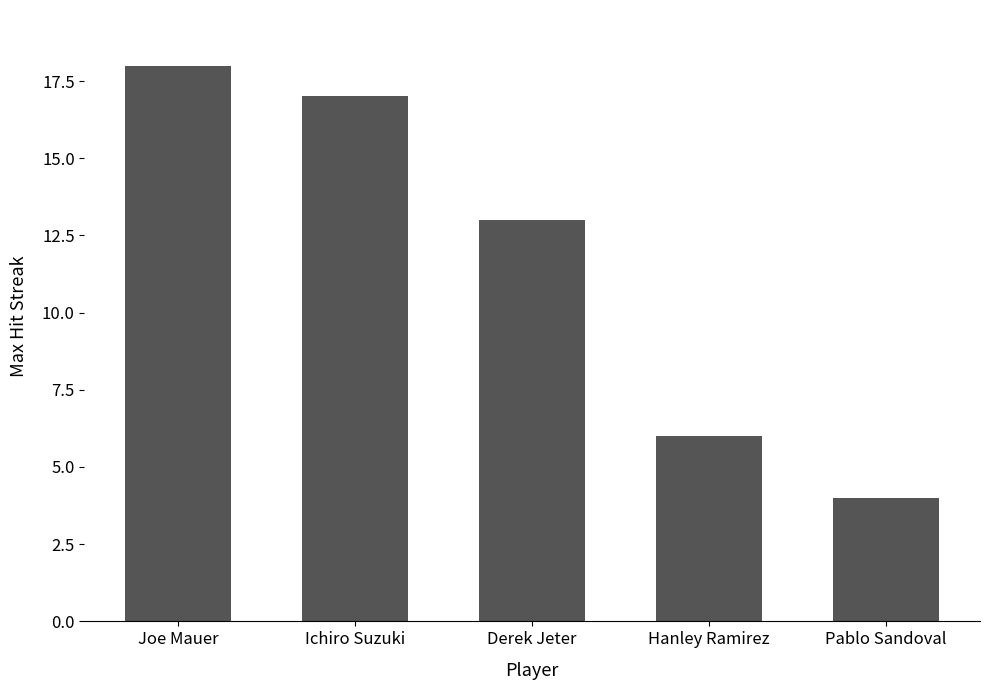

What is the label of the 1st bar from the right?

Pablo Sandoval